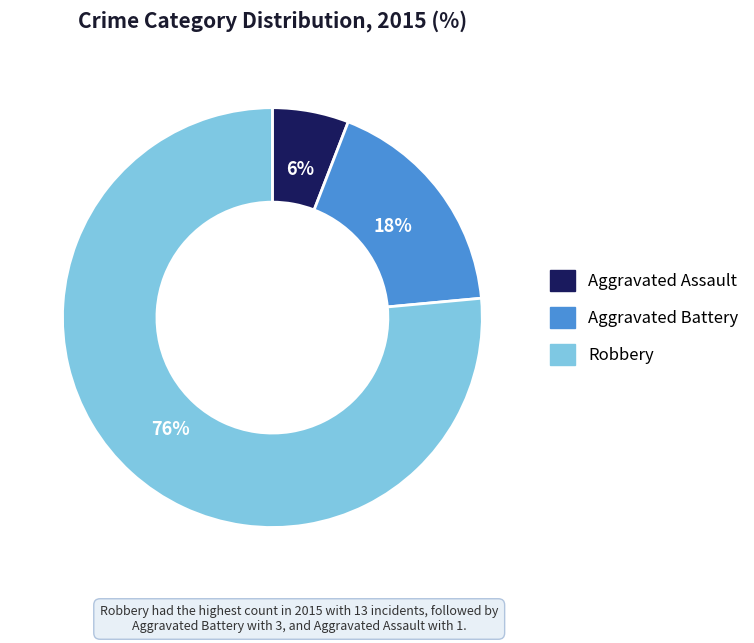

Which slice represents more than half of the pie?

Robbery